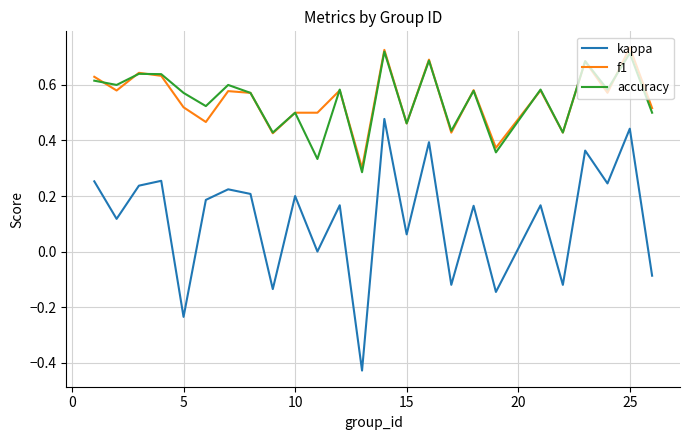

Which series has the widest spread of values?

kappa